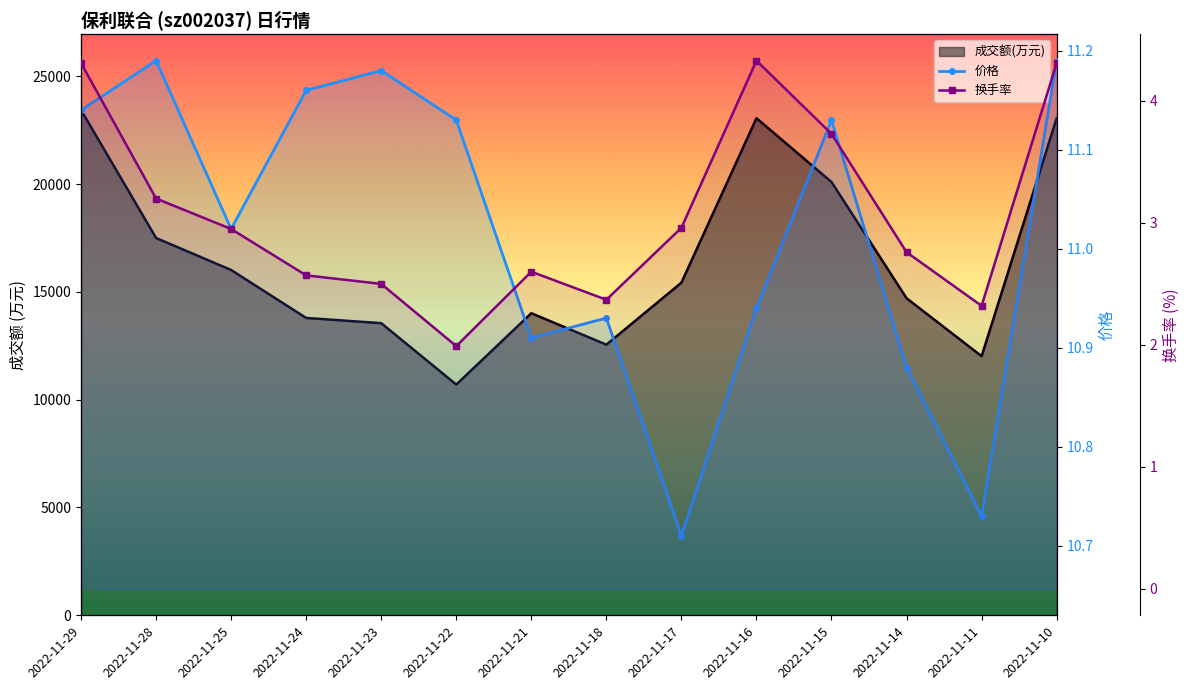

What is the total value across all series at 2022-11-15?

14.9